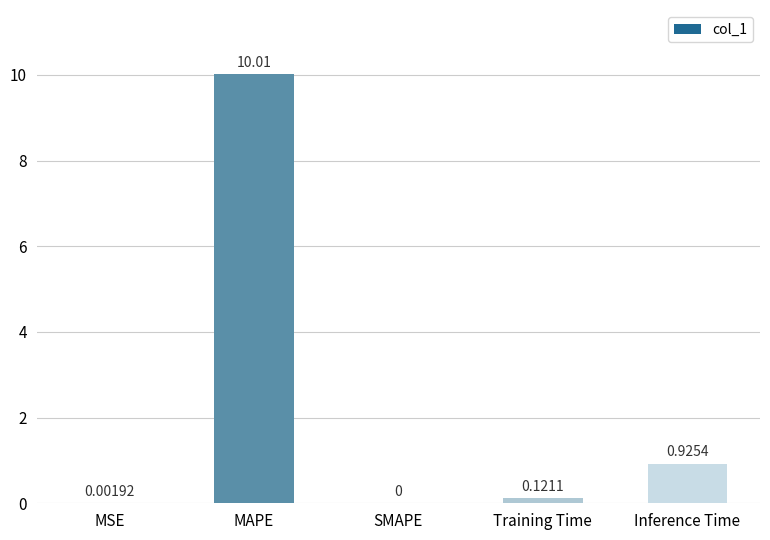

At which label is the value closest to 5?

Inference Time